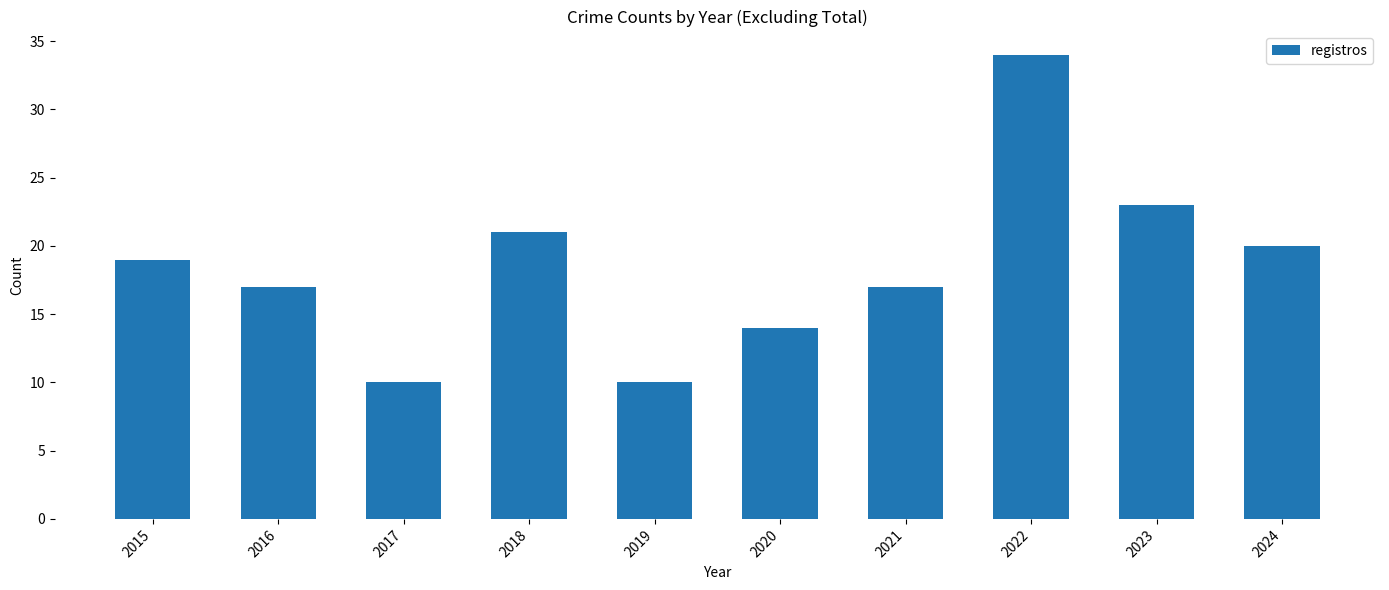

What is the change in value from 2016 to 2017?

-7